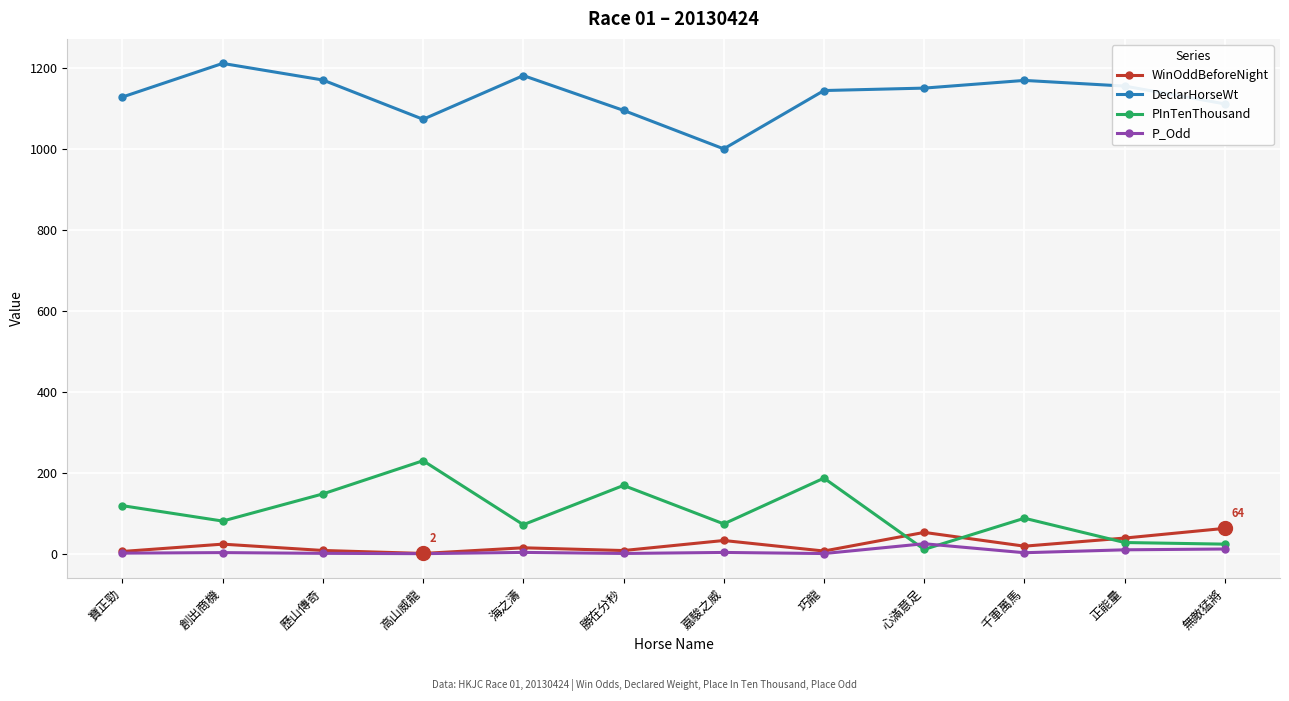

What is the difference between the DeclarHorseWt values at 無敵猛將 and 千軍萬馬?

58.0